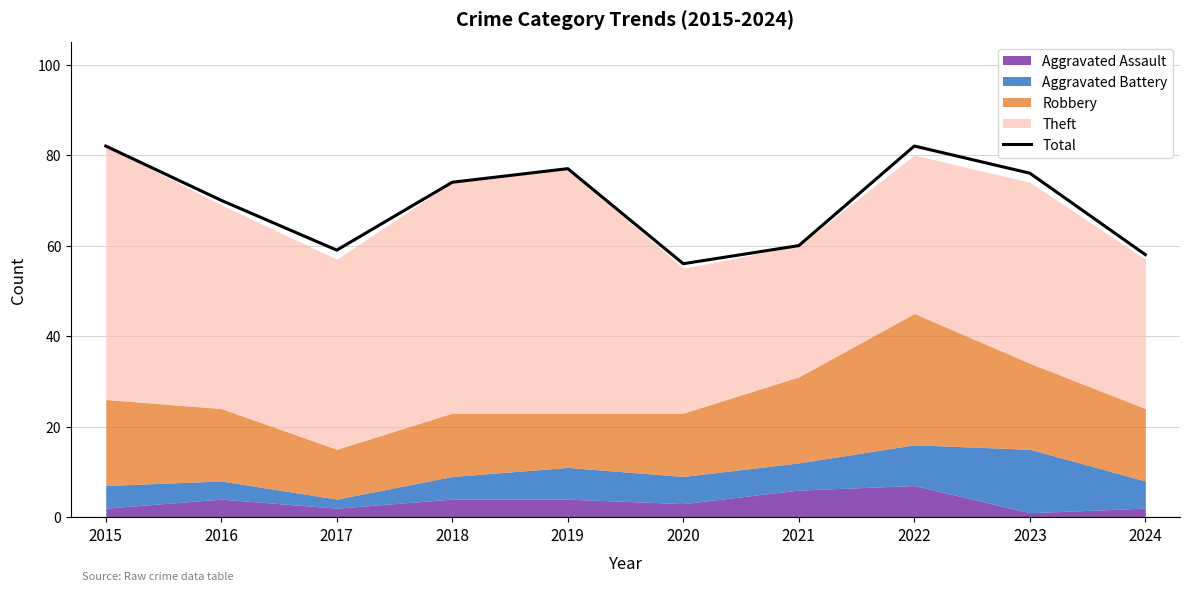

List the labels in order of value, largest first.

2015, 2022, 2019, 2023, 2018, 2016, 2021, 2017, 2024, 2020